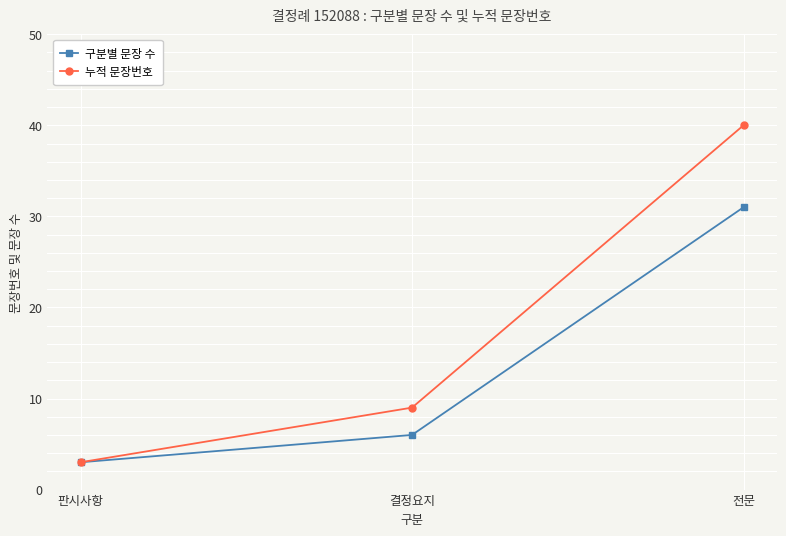

What is the difference between the highest and lowest values at 전문?

9